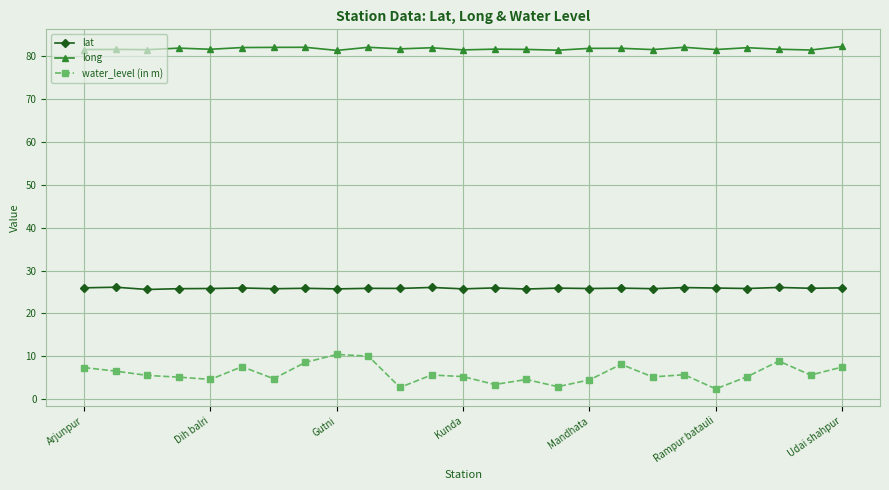

What is the smallest value displayed?

2.4